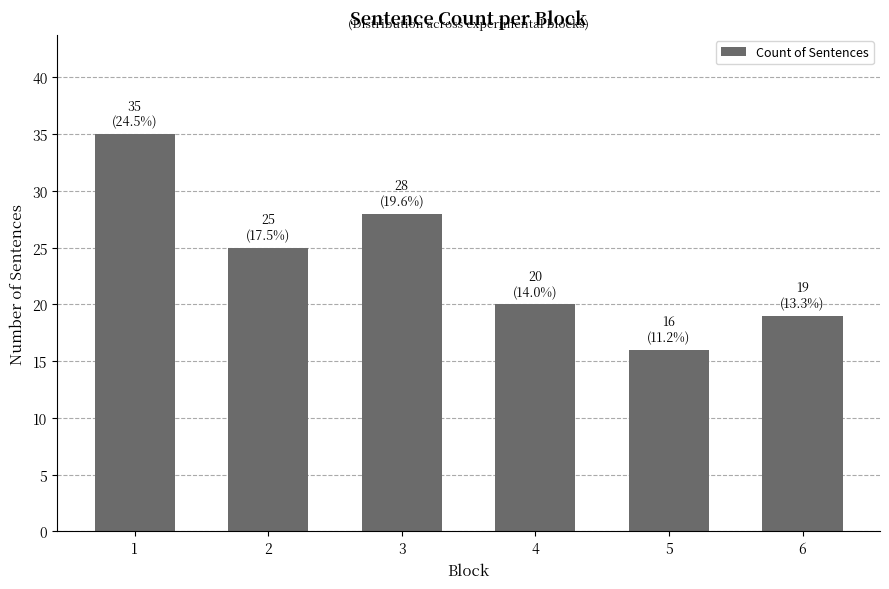

True or false: the data shows 39 at 3.

False